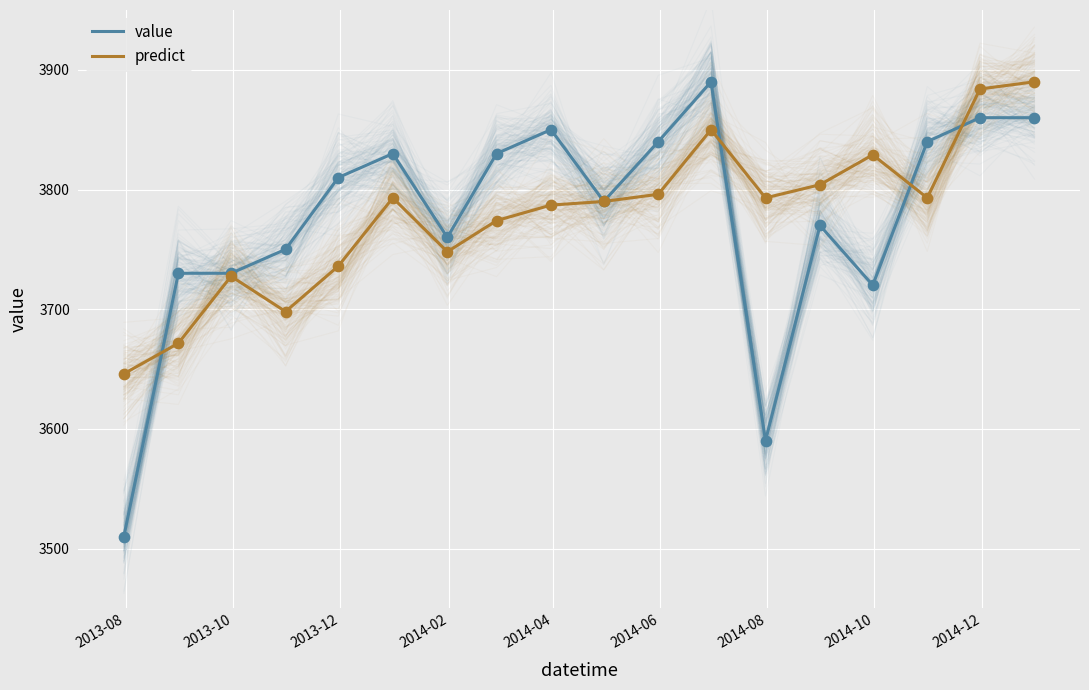

Which series contains the highest Y value?

value